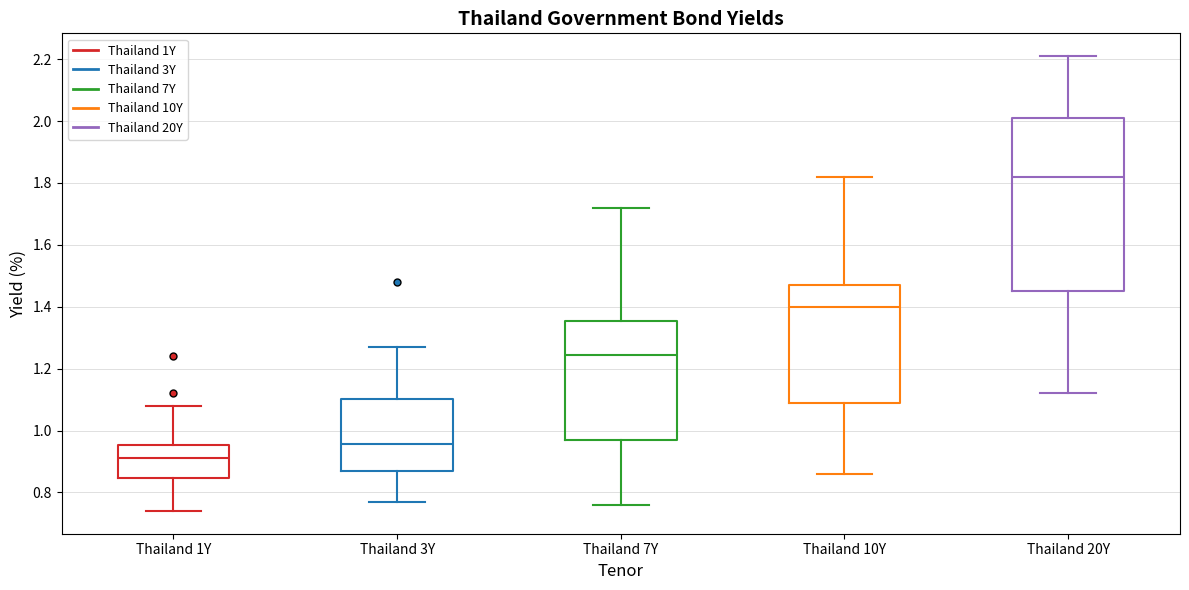

Where is the upper edge of the box for Thailand 10Y on the y-axis? The values are not printed on the chart, so give them approximately, as read against the axis.

1.48